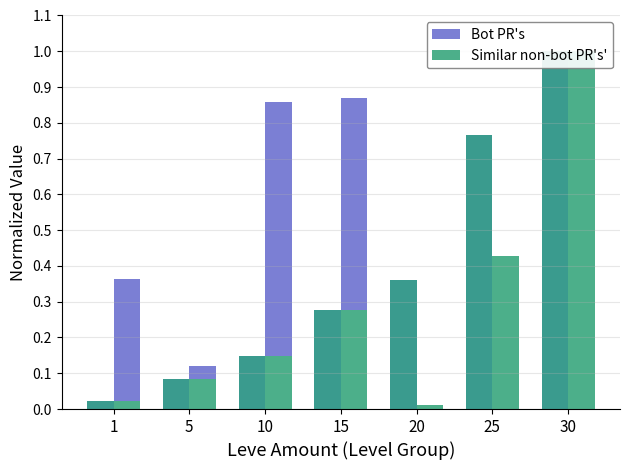

Are the bars grouped side by side (vs. stacked)?

Yes